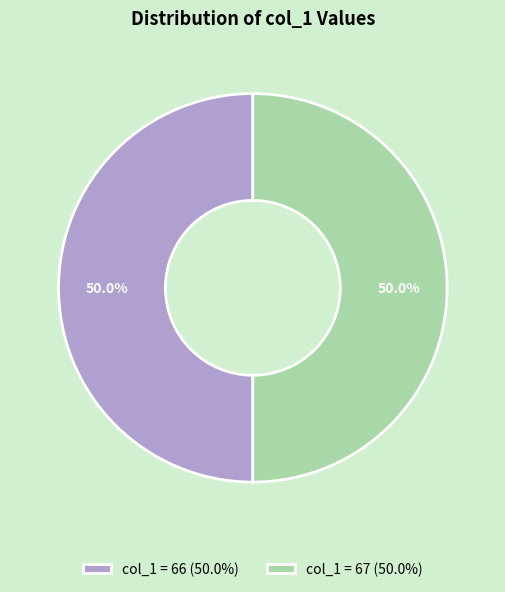

What percentage is NOT represented by col_1 = 67 (50.0%)?

50.0%